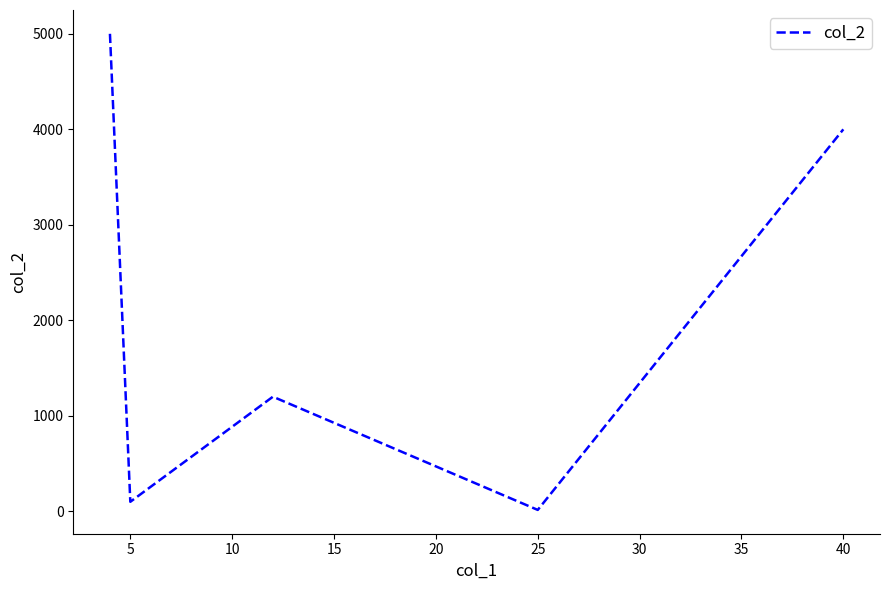

What is the greatest value displayed?

5000.0